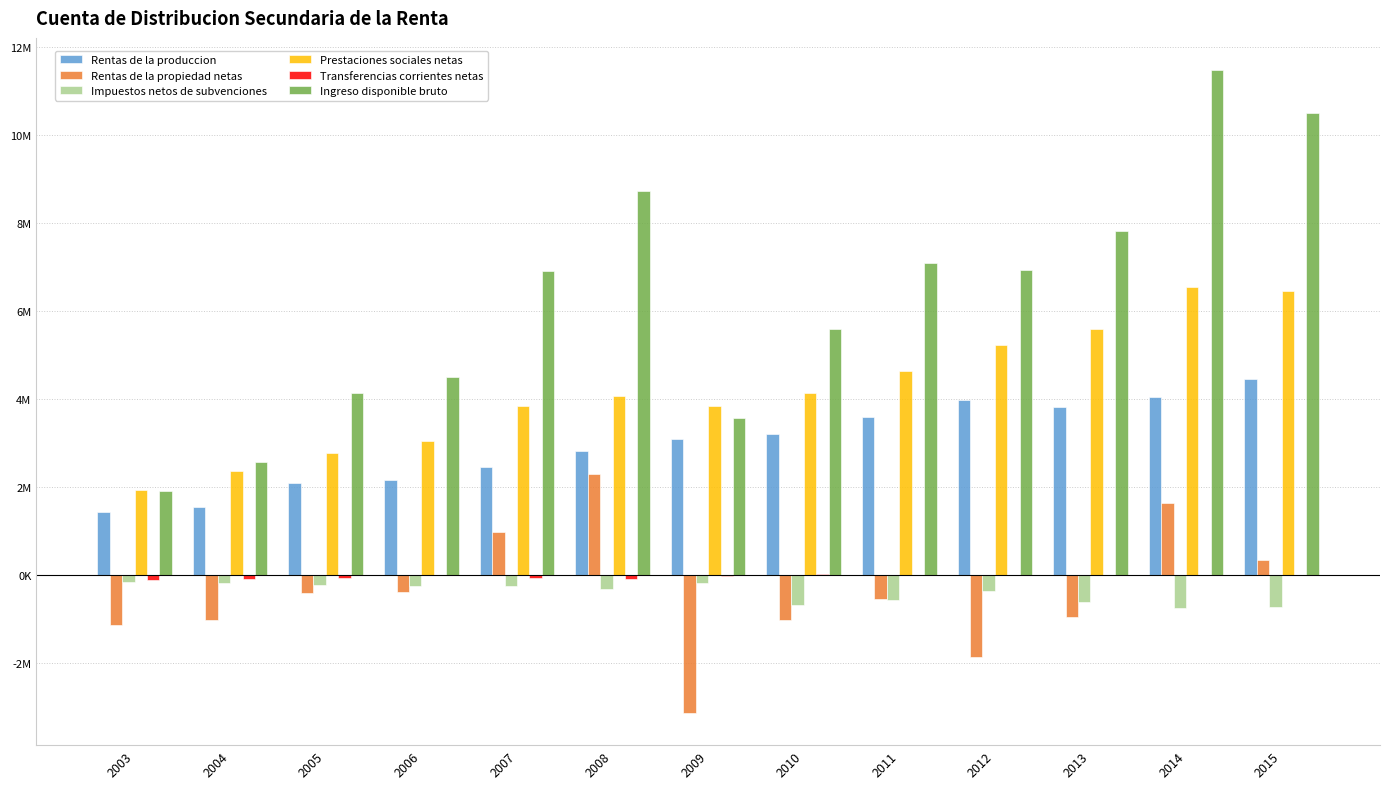

Are the bars horizontal?

No